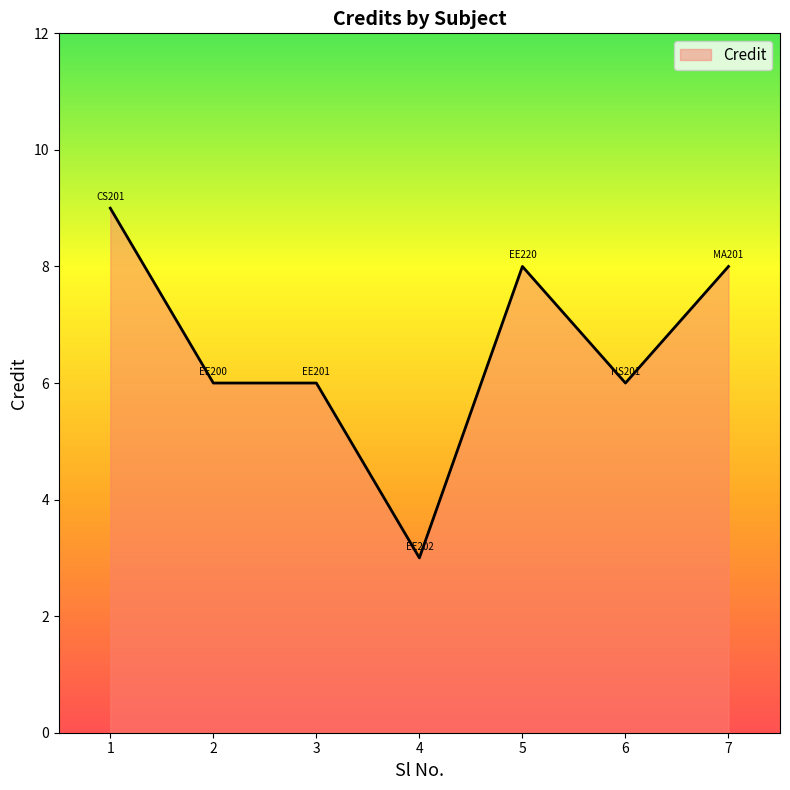

Is it true that the value at 4 is 4?

False